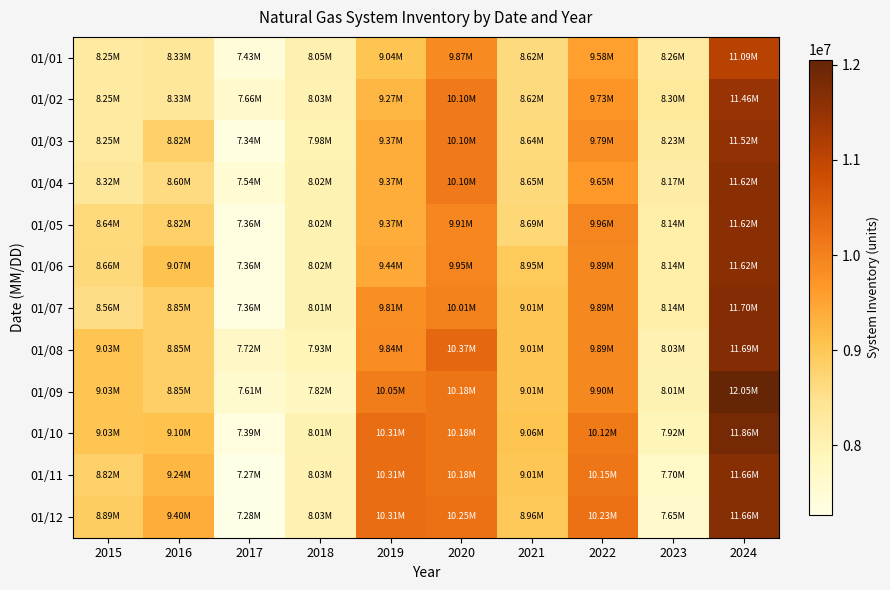

Which label corresponds to the largest value in the chart?

2024